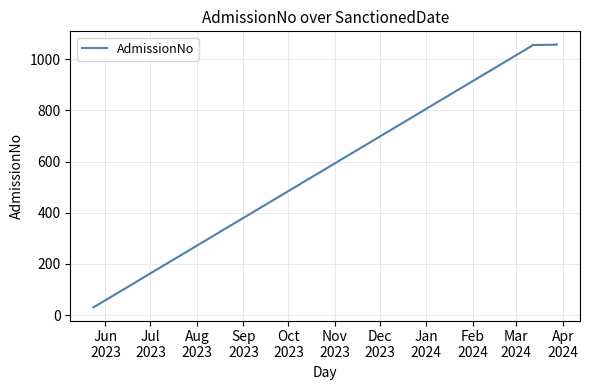

What is the average value?

851